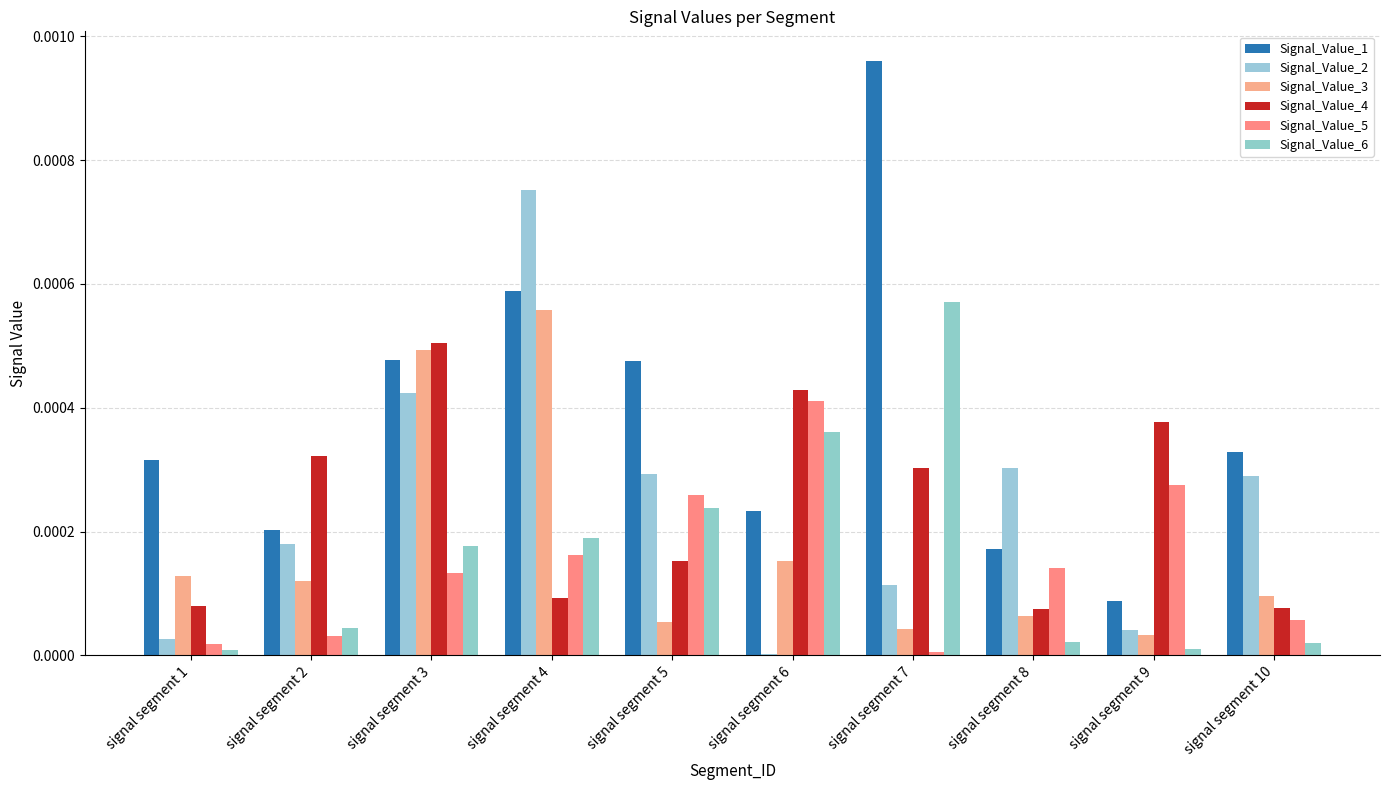

The value of Signal_Value_5 at signal segment 2 is 0.0. True or false?

True